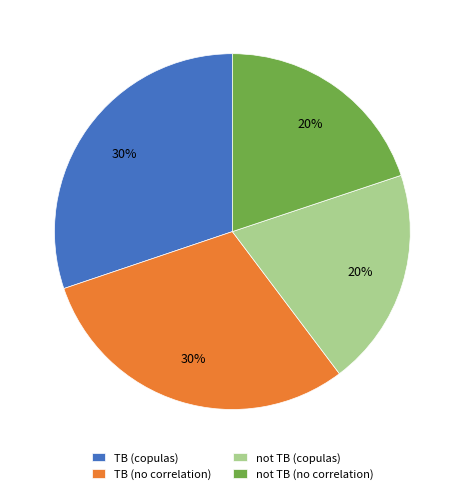

To the nearest percent, what portion does TB (copulas) represent?

30%